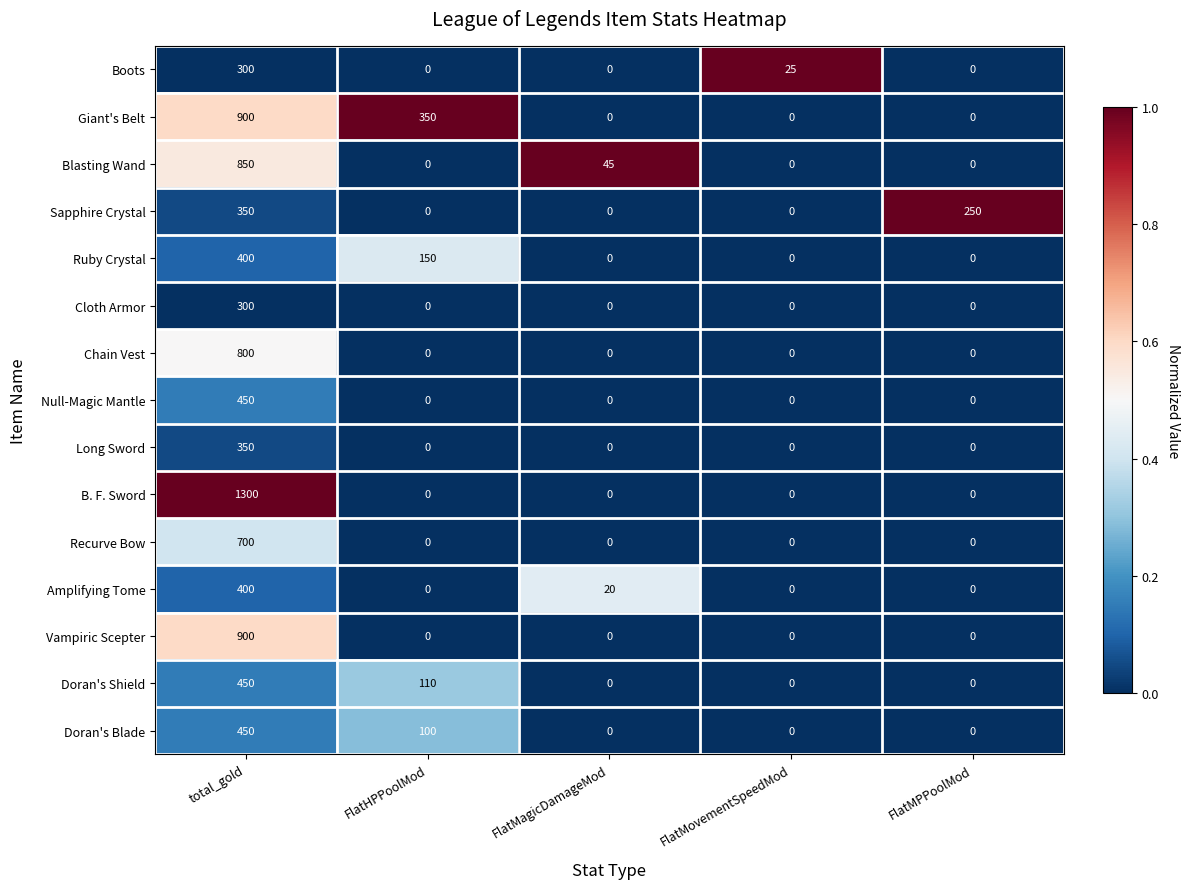

What is the sum of the Ruby Crystal values at FlatMovementSpeedMod and total_gold?

400